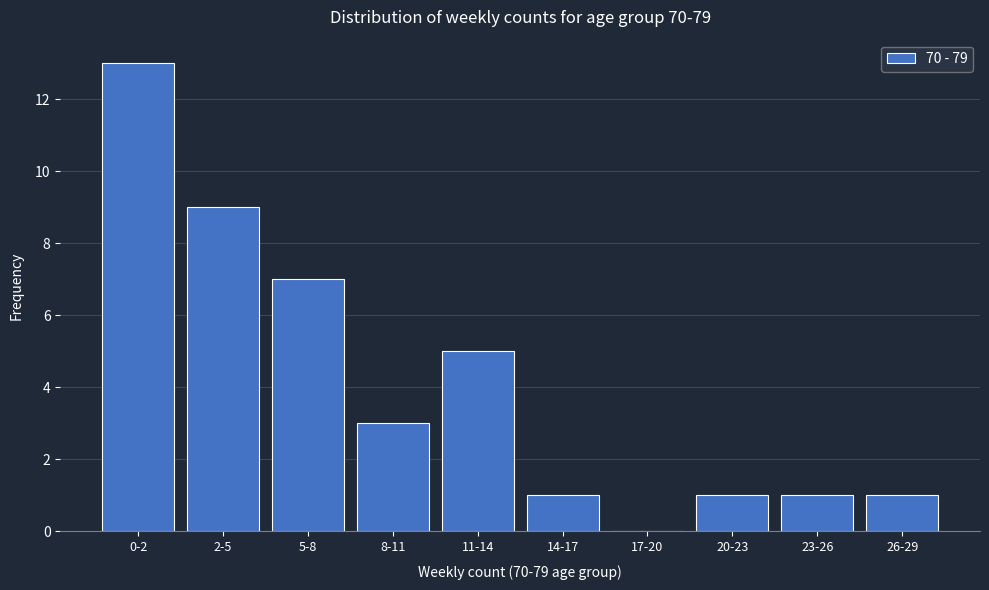

Reading right to left, what are all the values shown in this chart?

26-29=1	23-26=1	20-23=1	17-20=0	14-17=1	11-14=5	8-11=3	5-8=7	2-5=9	0-2=13